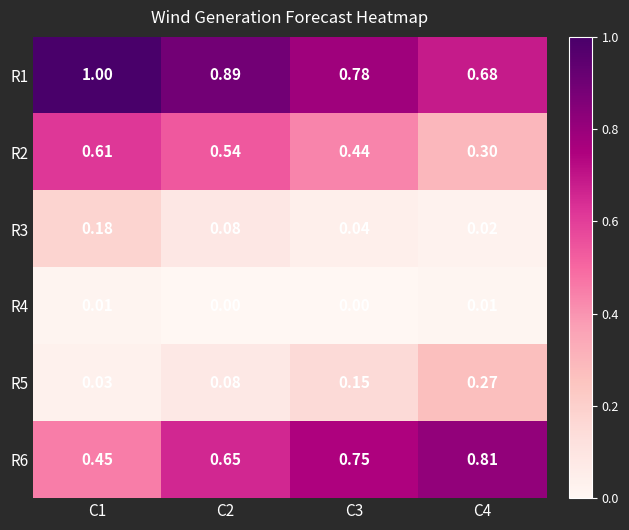

What is the greatest value displayed?

1.0